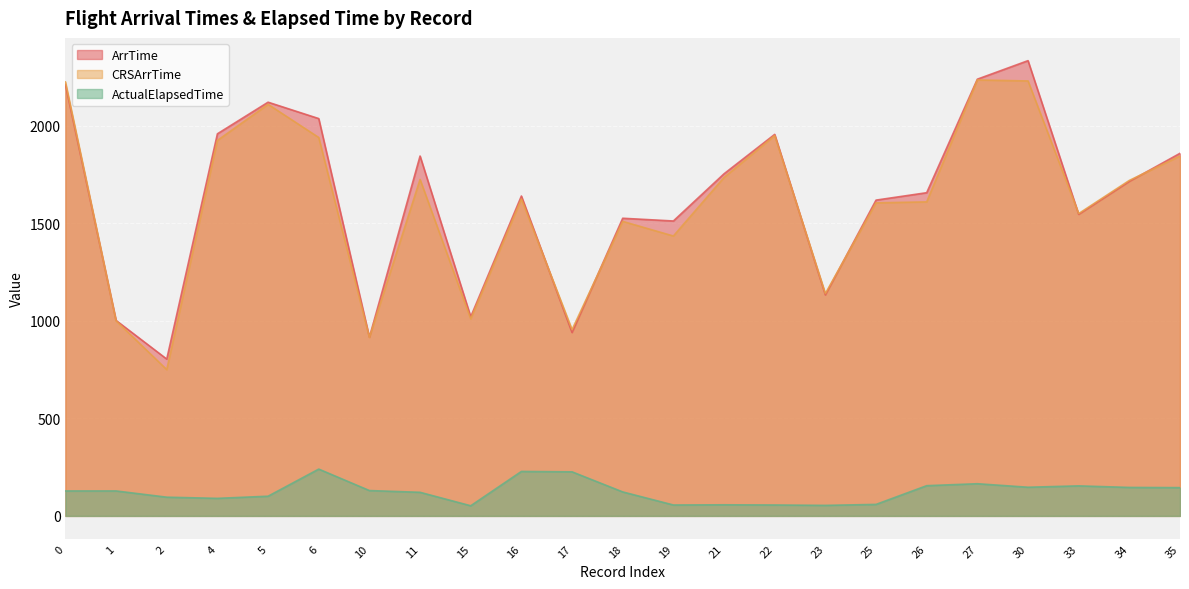

How many interior local peaks does the CRSArrTime series have?

6